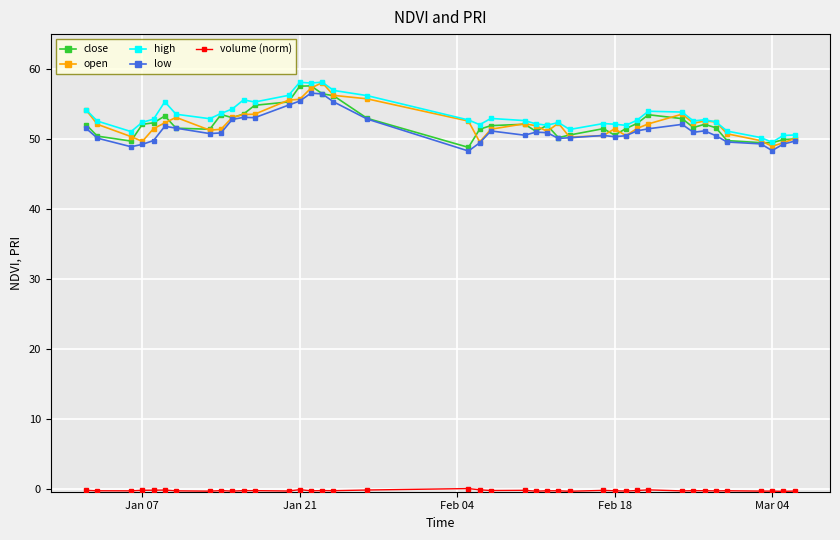

True or false: low has more than 2 interior local peaks.

True